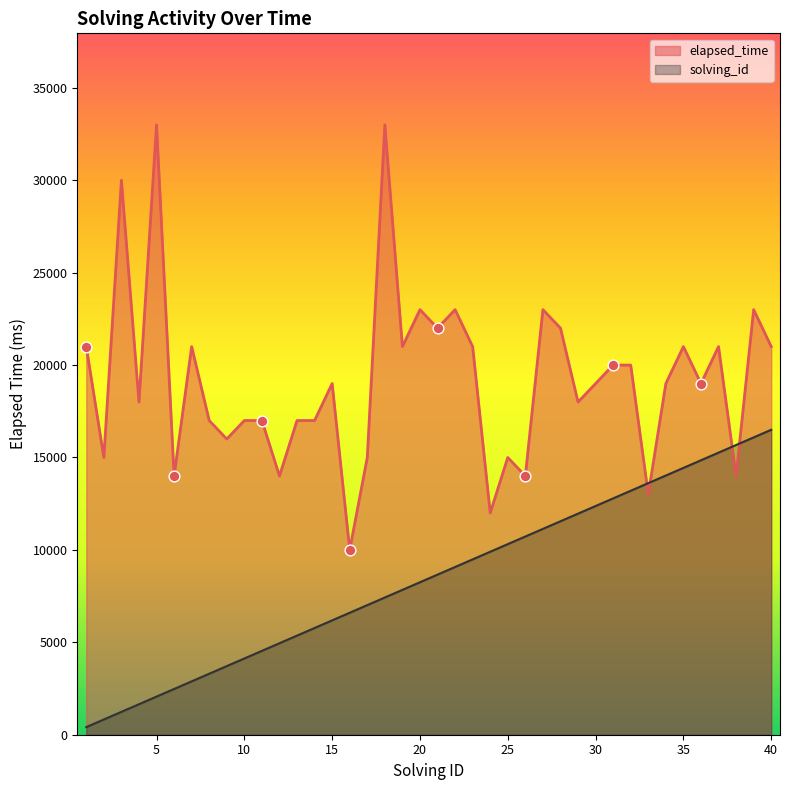

Which series contains the lowest Y value?

solving_id